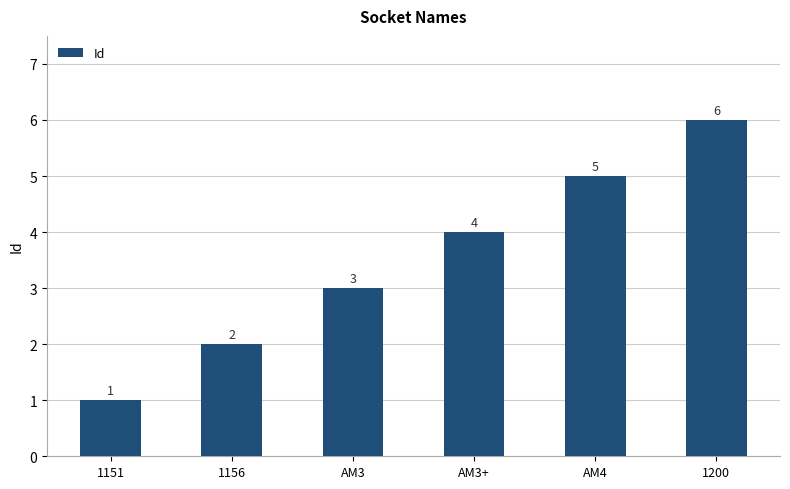

What position from the left is 1151?

1